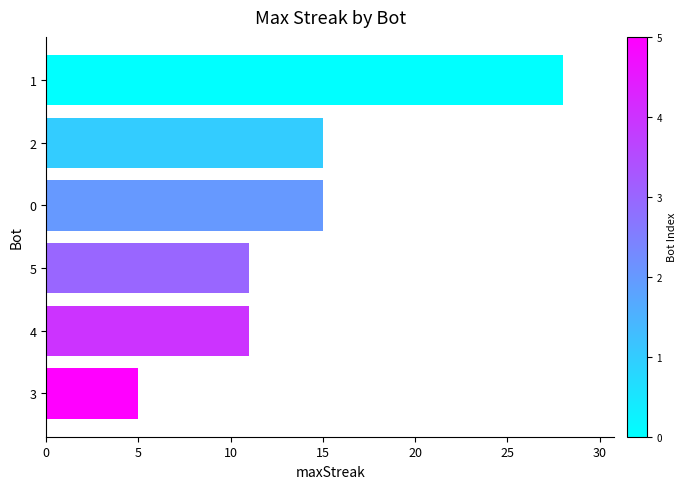

How many bars are there in total?

6